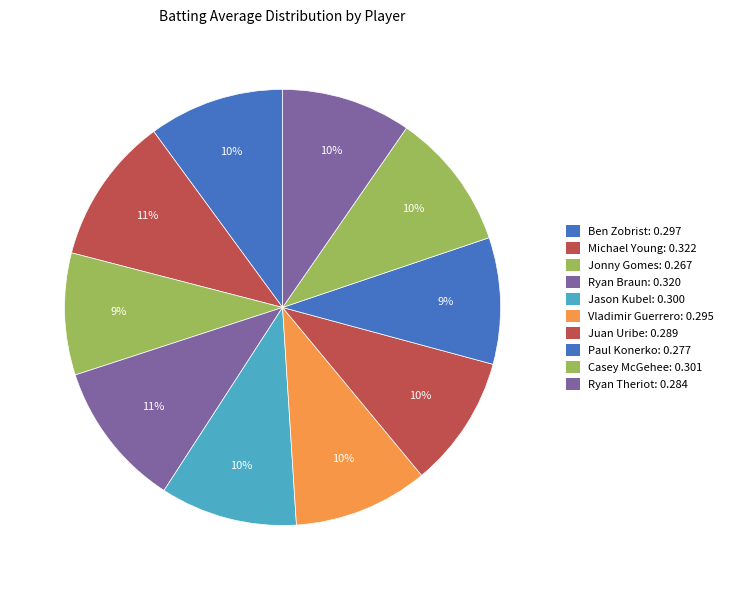

The Paul Konerko slice represents 3% of the pie. True or false?

False